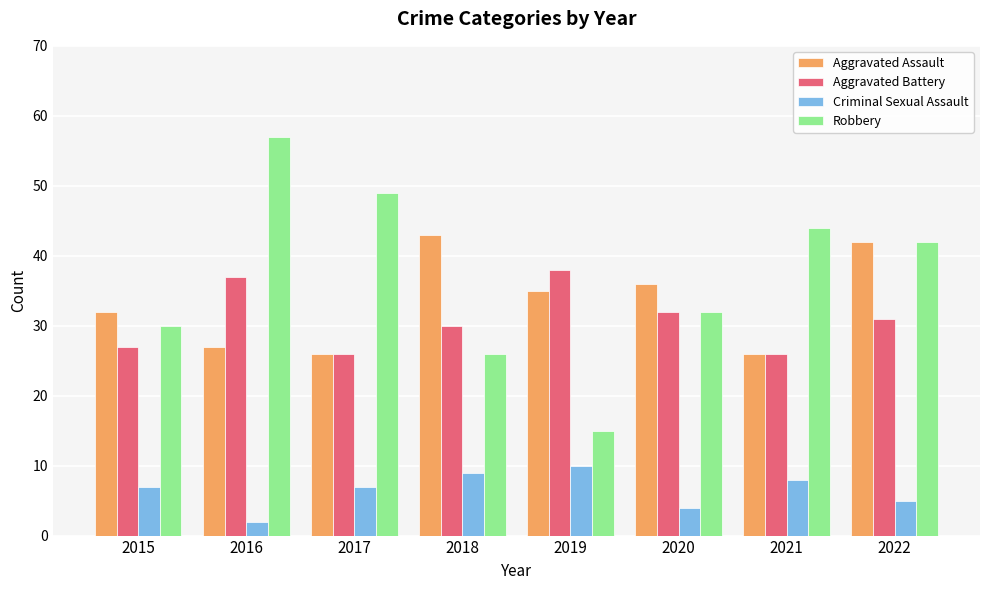

What is the difference between the Aggravated Assault values at 2018 and 2016?

16